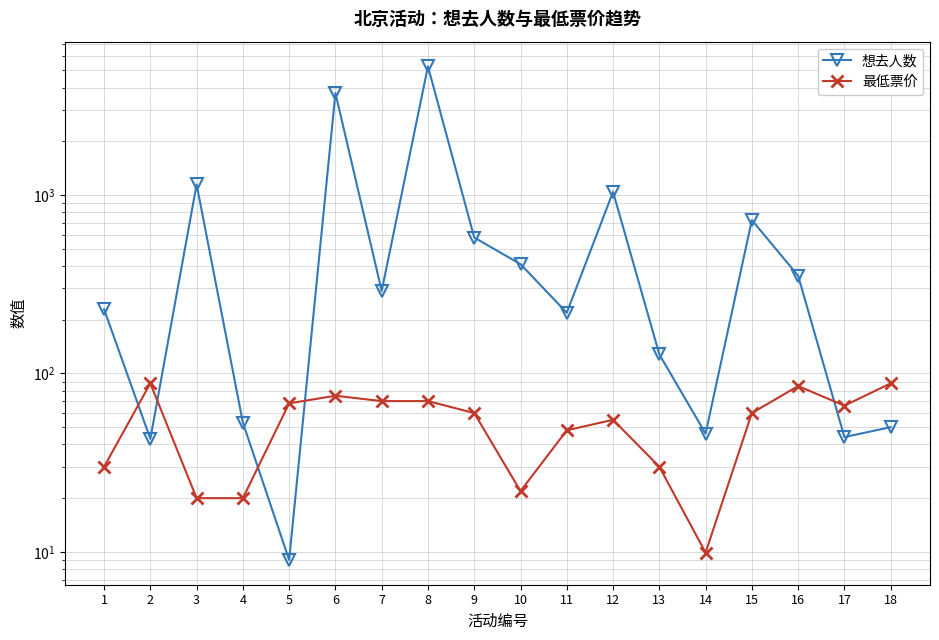

List the series in order of their overall mean, highest first.

想去人数, 最低票价